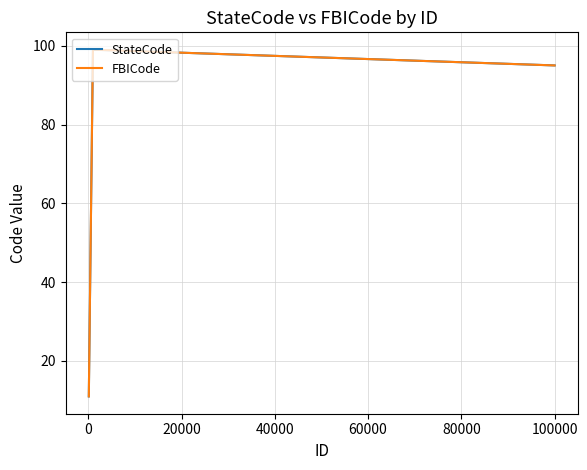

Is this an area chart (filled region under the line)?

No